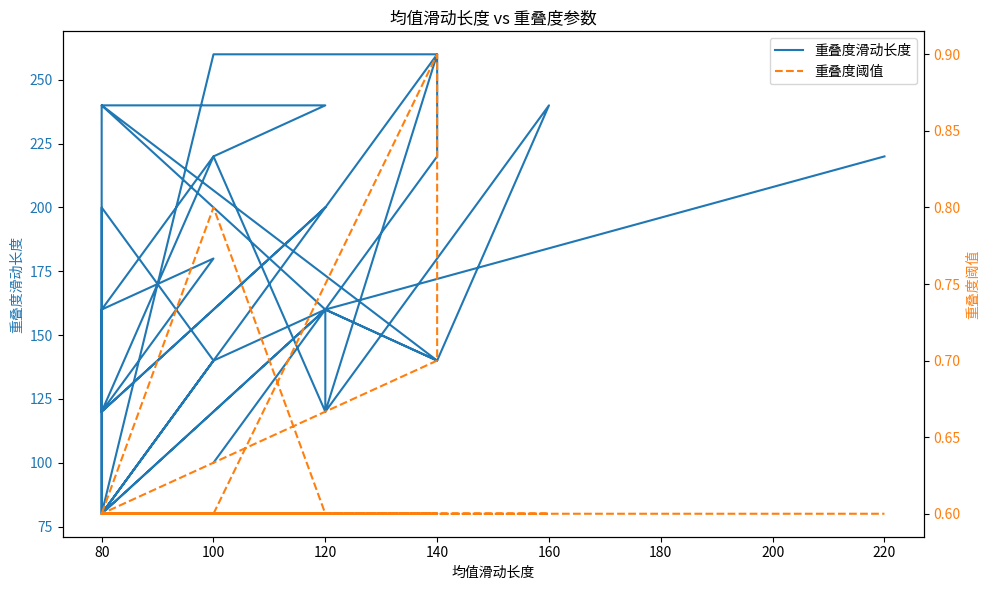

True or false: 重叠度阈值 and 重叠度滑动长度 intersect in this chart.

False